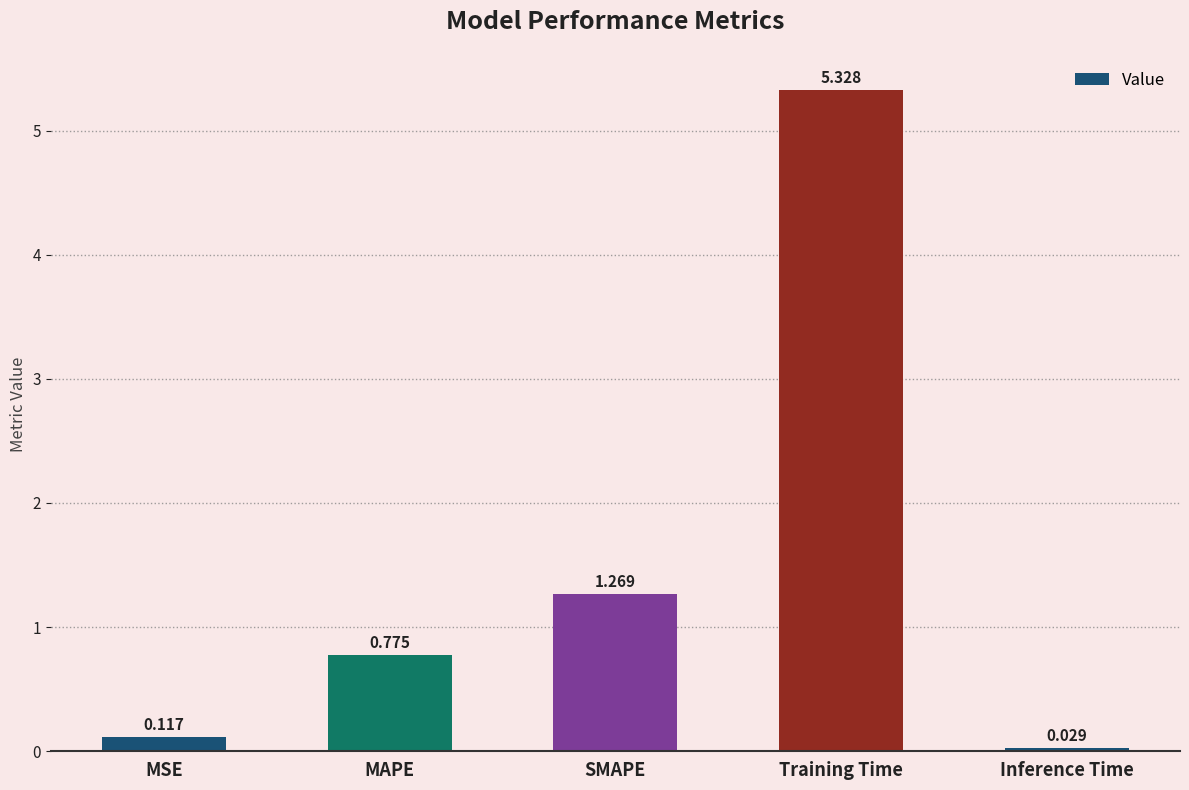

What is the label of the 4th bar from the right?

MAPE